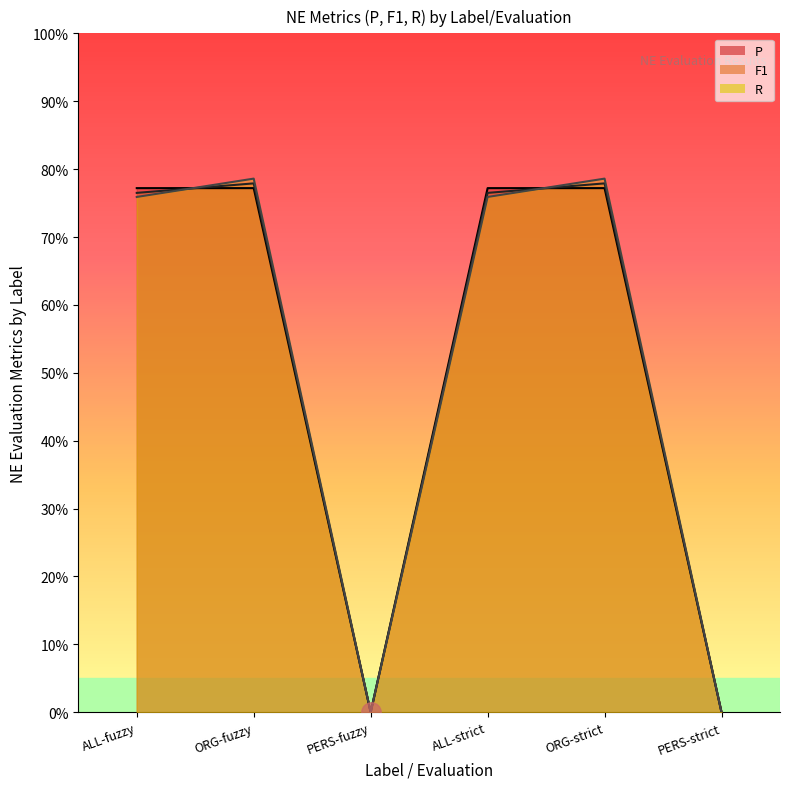

What is the label of the 4th point from the right?

PERS-fuzzy